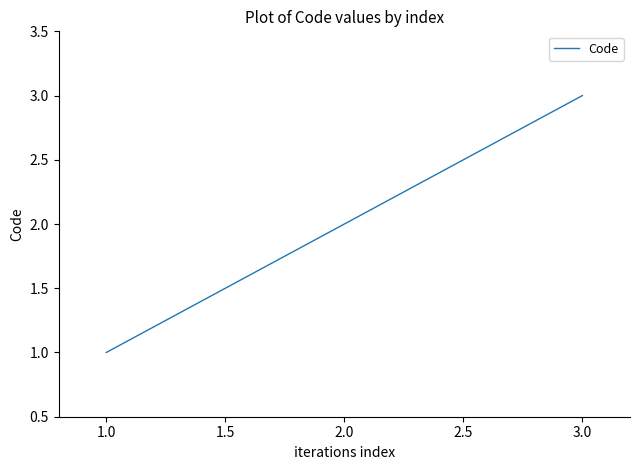

Which label corresponds to the smallest value in the chart?

1.0